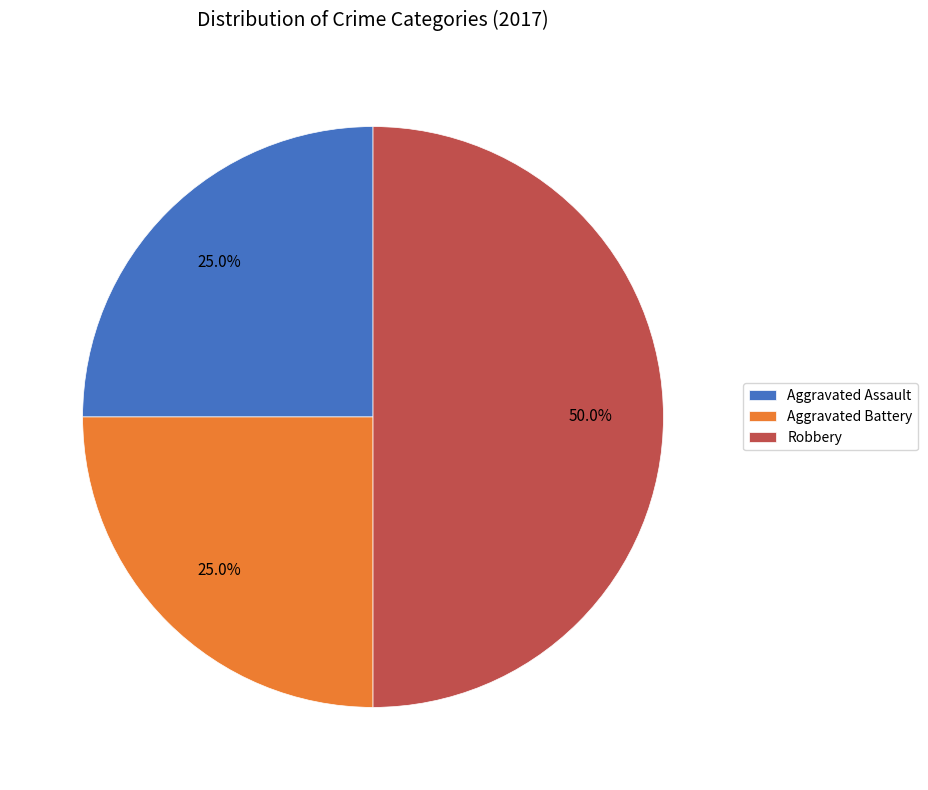

To the nearest percent, what percentage of the pie is Aggravated Assault?

25%